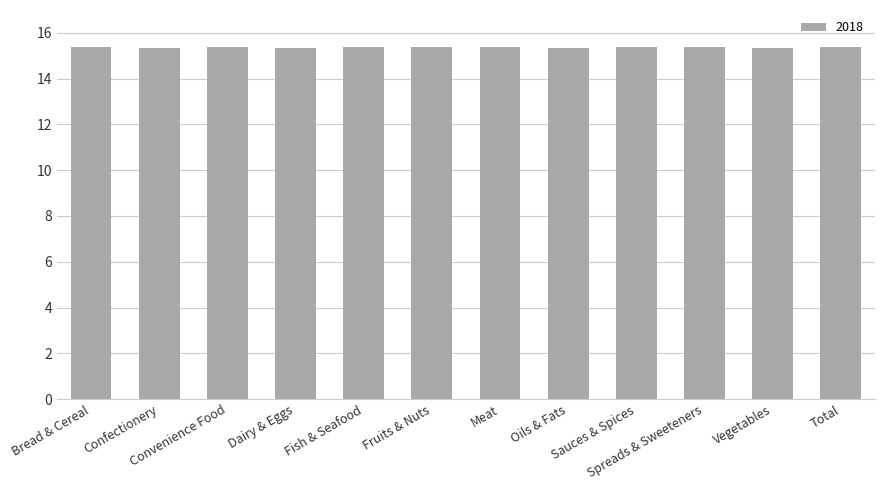

Count the number of data series in this chart.

1